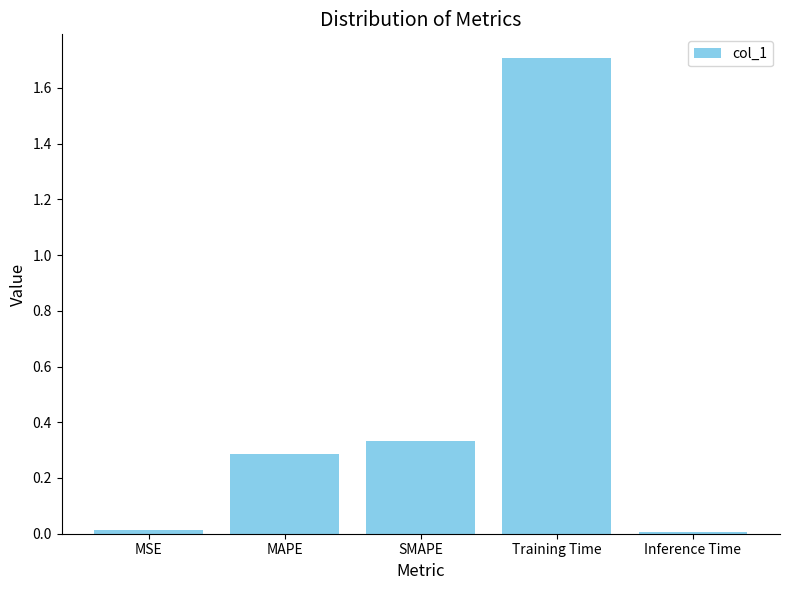

What is the difference between the maximum and minimum values?

1.7